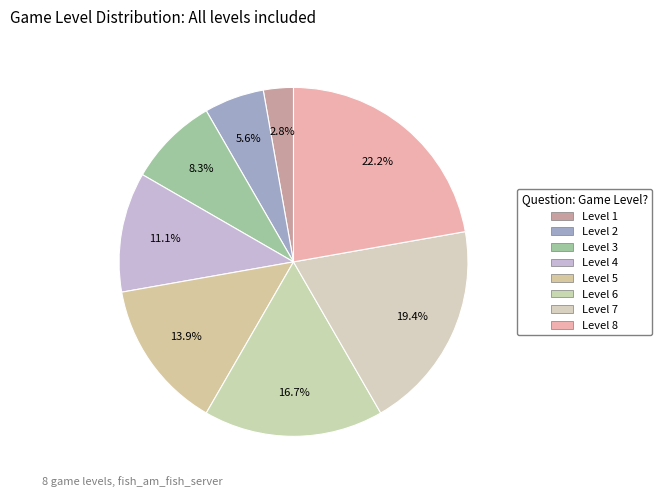

How many slices are in this pie chart?

8